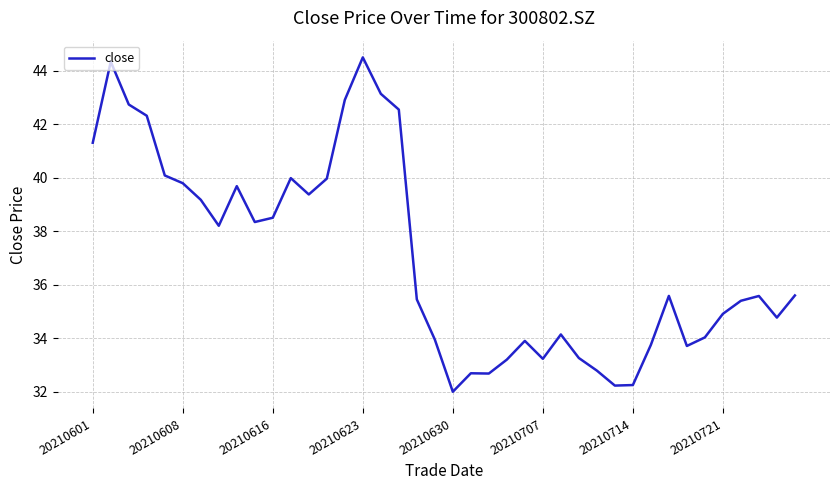

Is this an area chart (filled region under the line)?

No